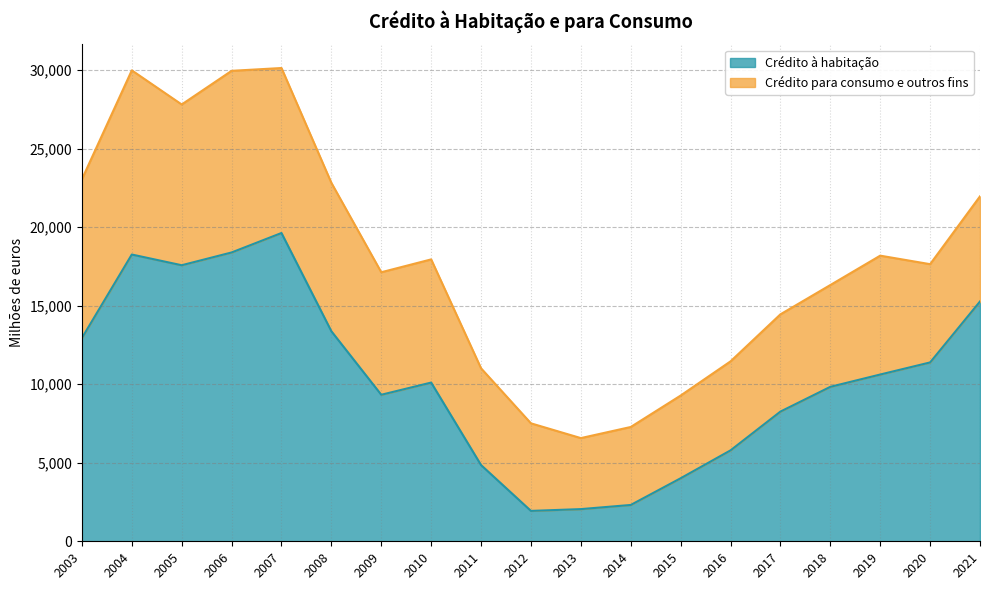

Which label corresponds to the largest value in the chart?

2007